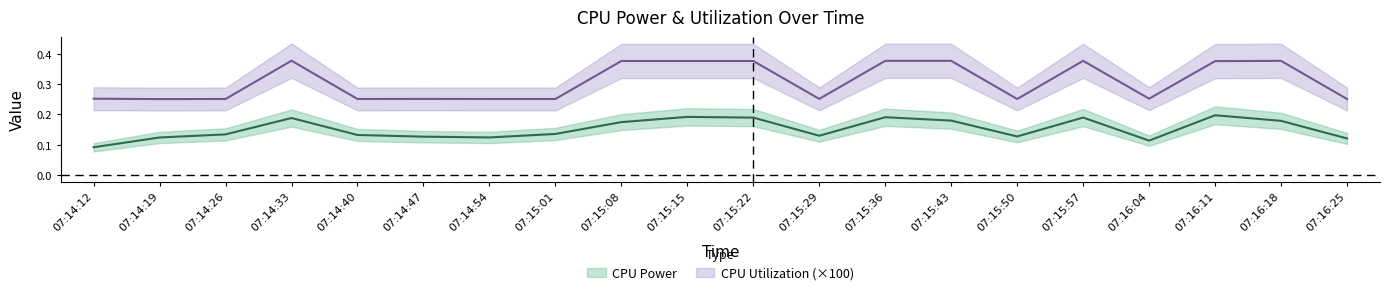

Reading left to right, list all the values displayed in this chart.

CPU Power: 0.1	0.1	0.1	0.2	0.1	0.1	0.1	0.1	0.2	0.2	0.2	0.1	0.2	0.2	0.1	0.2	0.1	0.2	0.2	0.1
CPU Utilization: 0.3	0.3	0.3	0.4	0.3	0.3	0.3	0.3	0.4	0.4	0.4	0.3	0.4	0.4	0.3	0.4	0.3	0.4	0.4	0.3